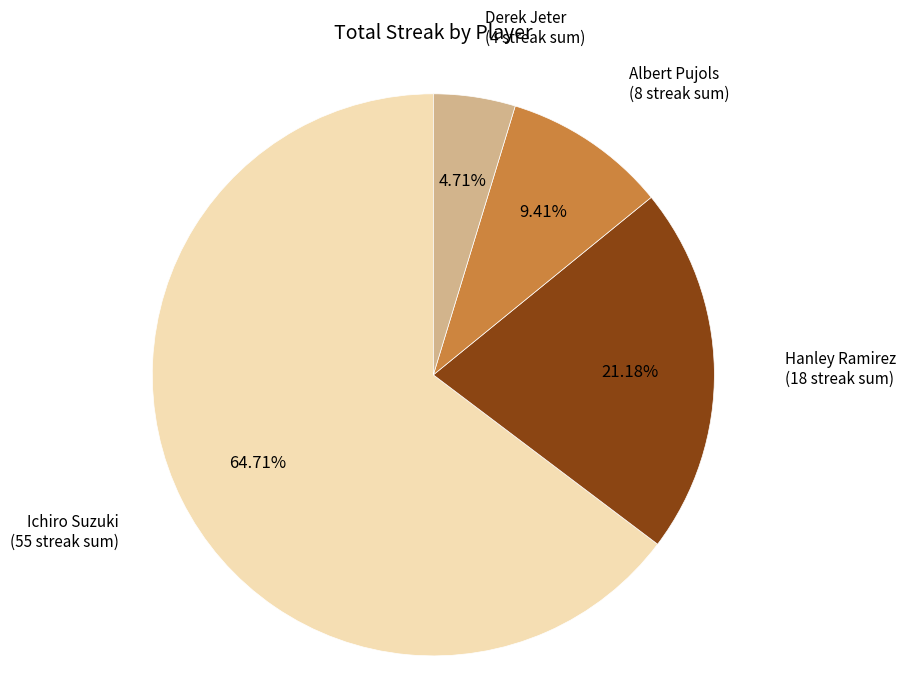

Does any single category account for the majority?

Yes